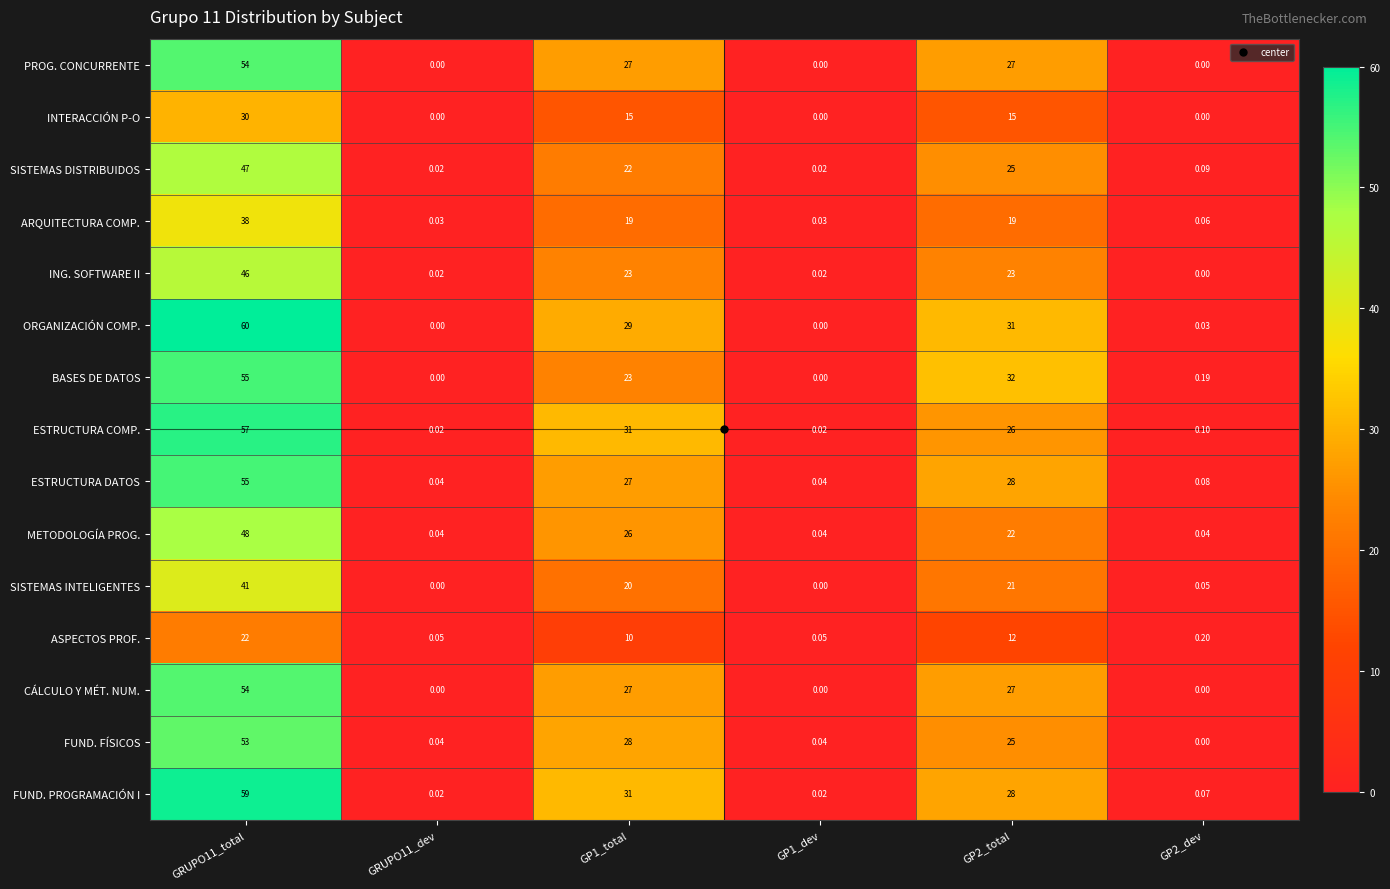

Is the value of ING. SOFTWARE II at GRUPO11_total greater than the value of PROG. CONCURRENTE at GP1_dev?

Yes